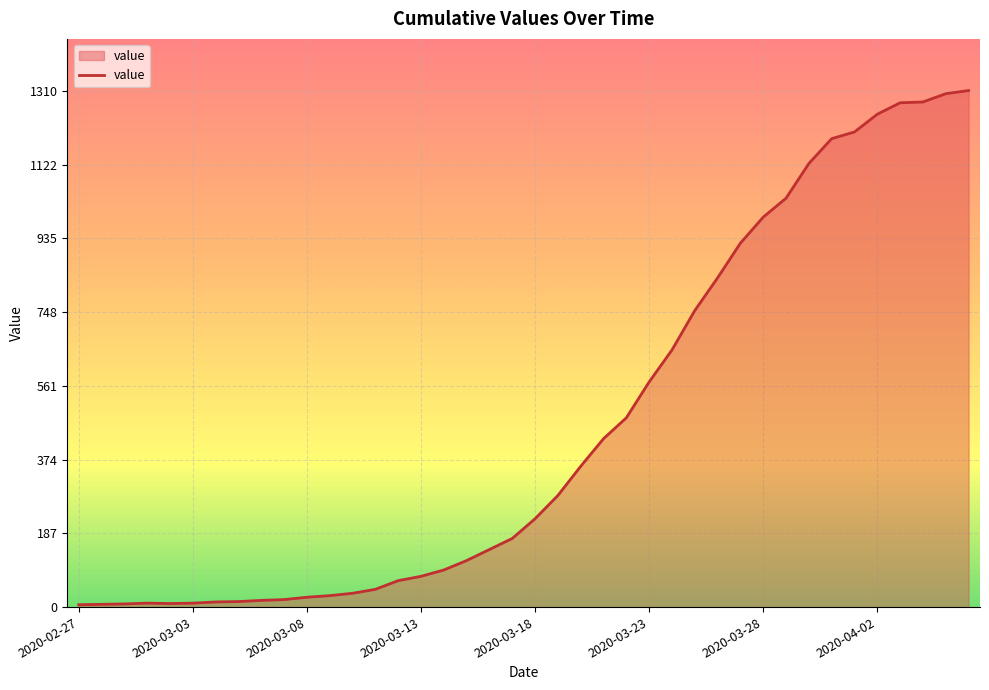

What is the greatest value displayed?

1310